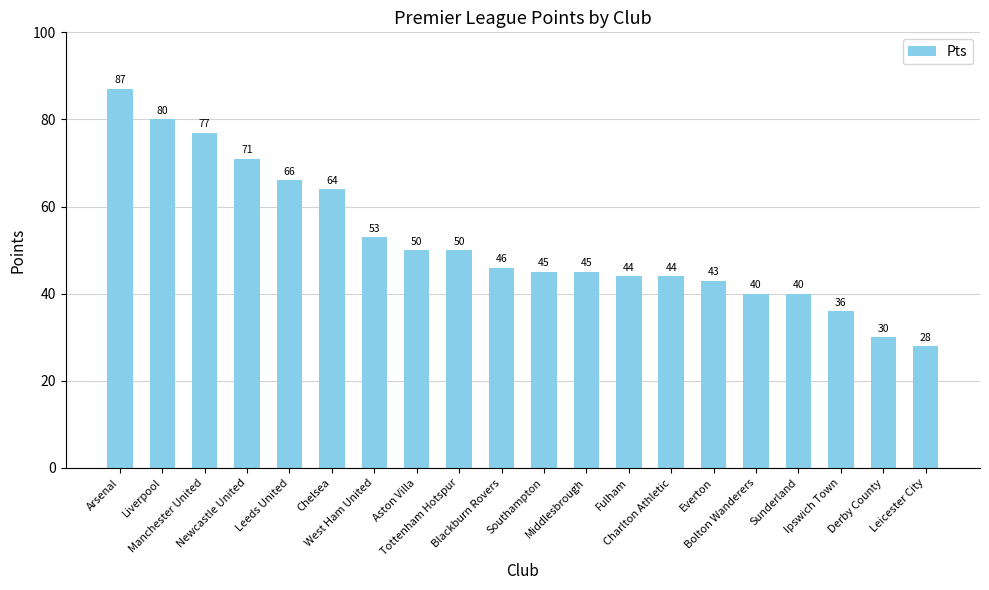

What is the change in value from Middlesbrough to Sunderland?

-5